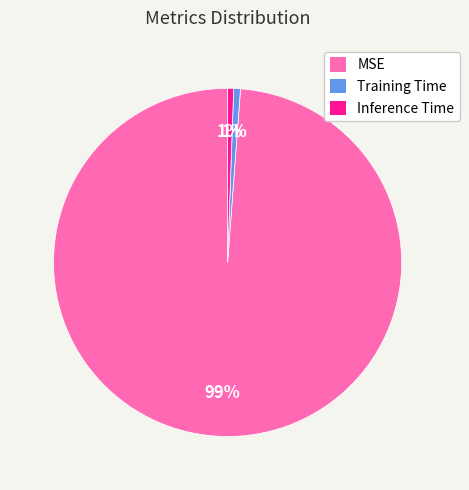

Between MSE and Inference Time, which is larger?

MSE